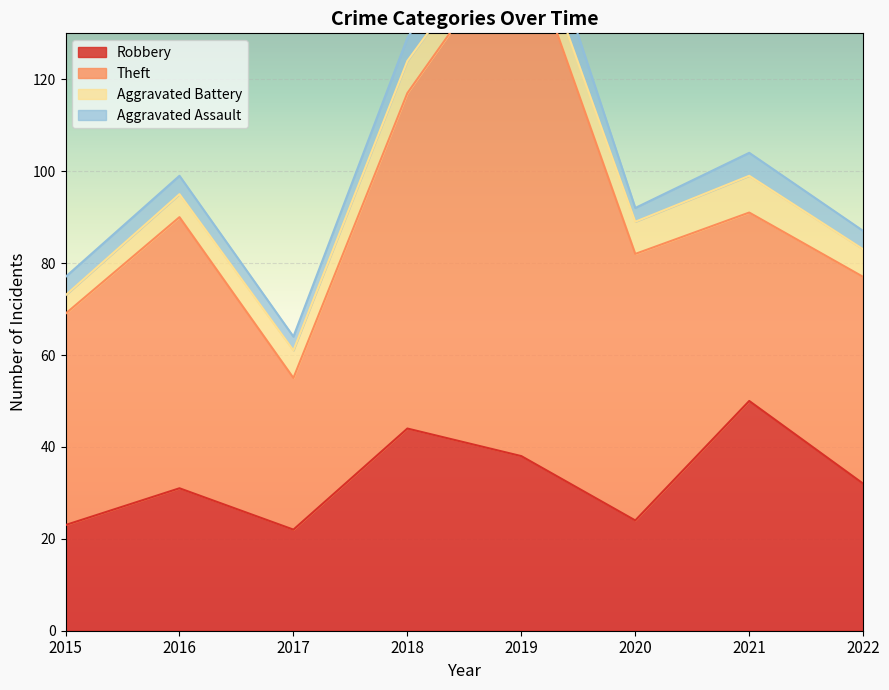

Count the Aggravated Assault values in the range 4 to 5.

5